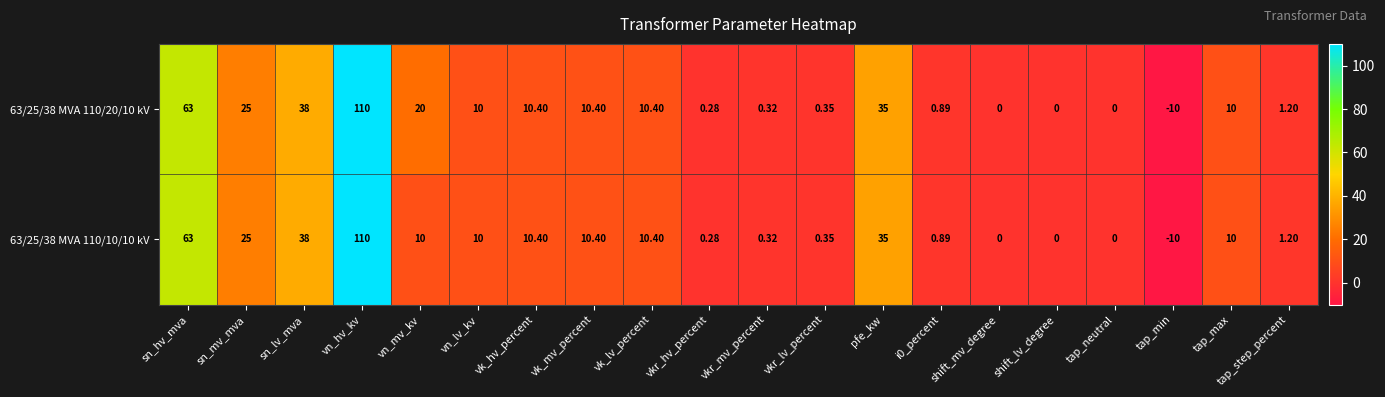

At which label does 63/25/38 MVA 110/20/10 kV reach its peak?

vn_hv_kv